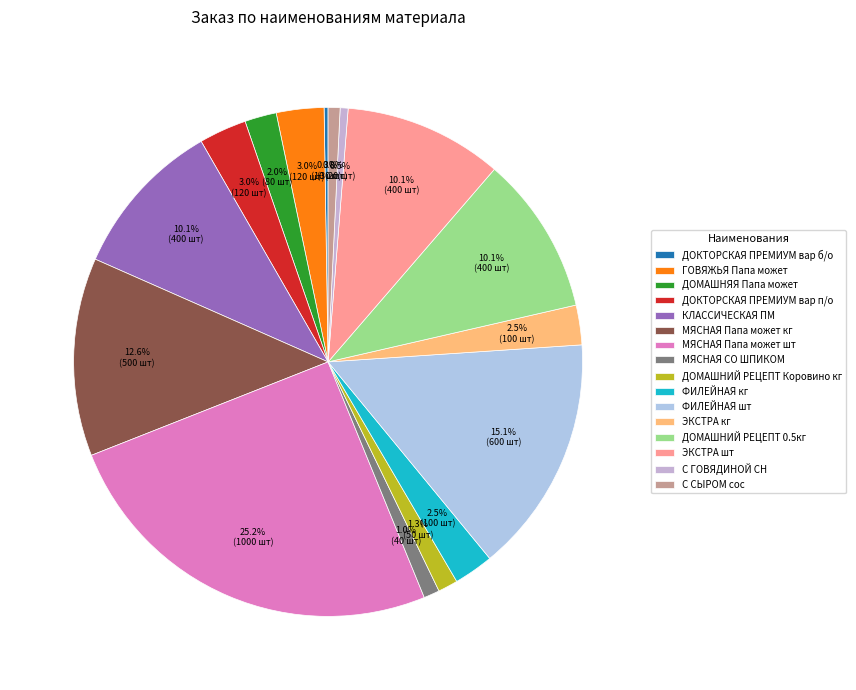

To the nearest percent, what percentage of the pie is ДОМАШНИЙ РЕЦЕПТ 0.5кг?

10%